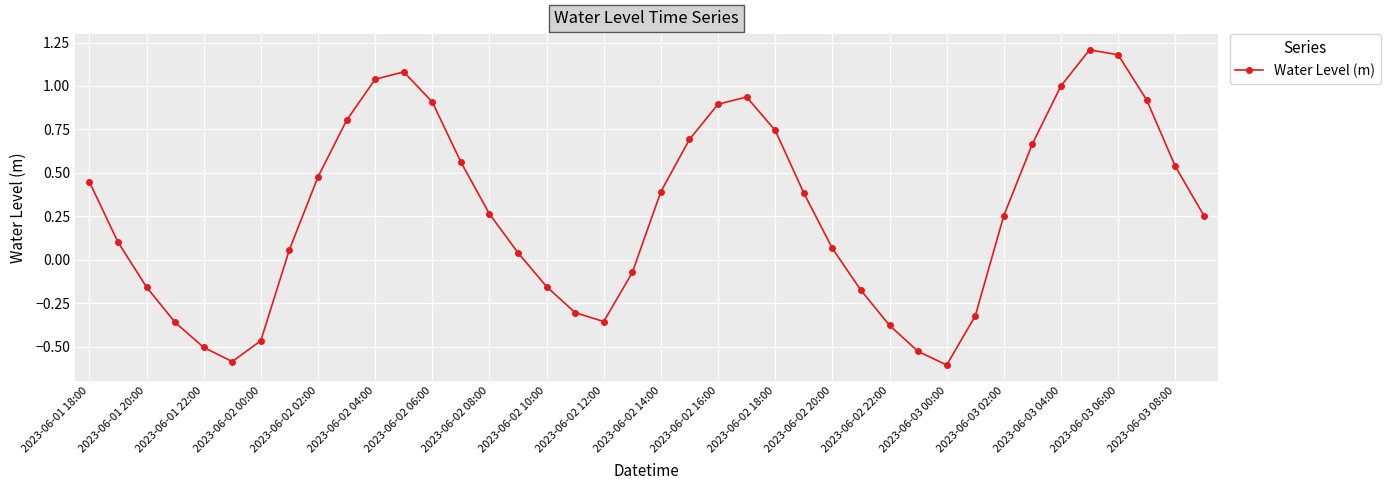

How many points are lower than both their immediate neighbors (excluding endpoints)?

3